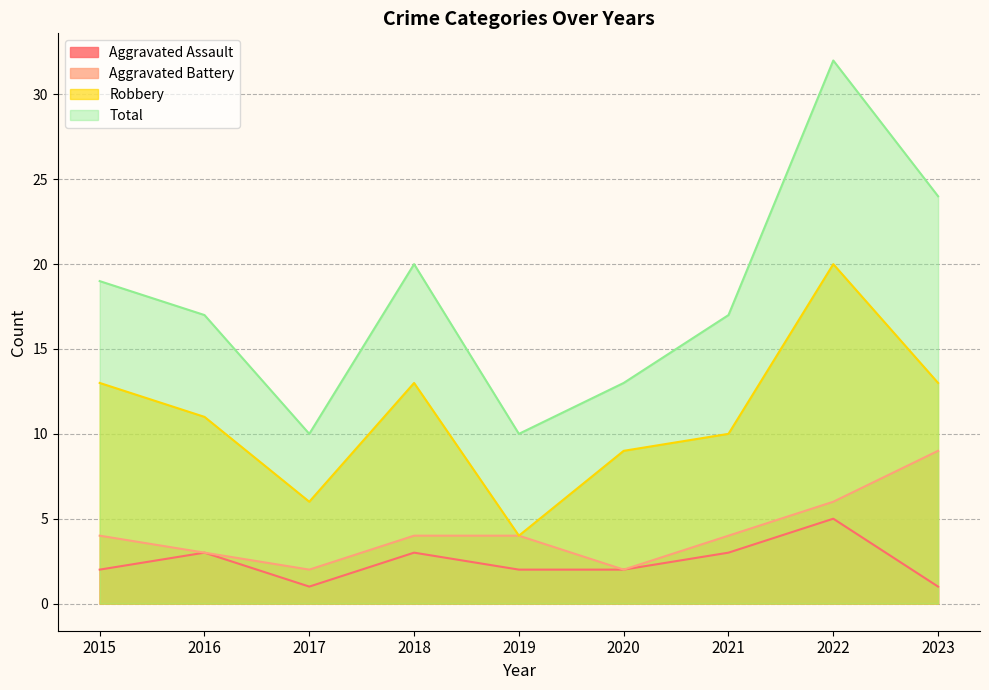

How many data points in Robbery are above 11?

4